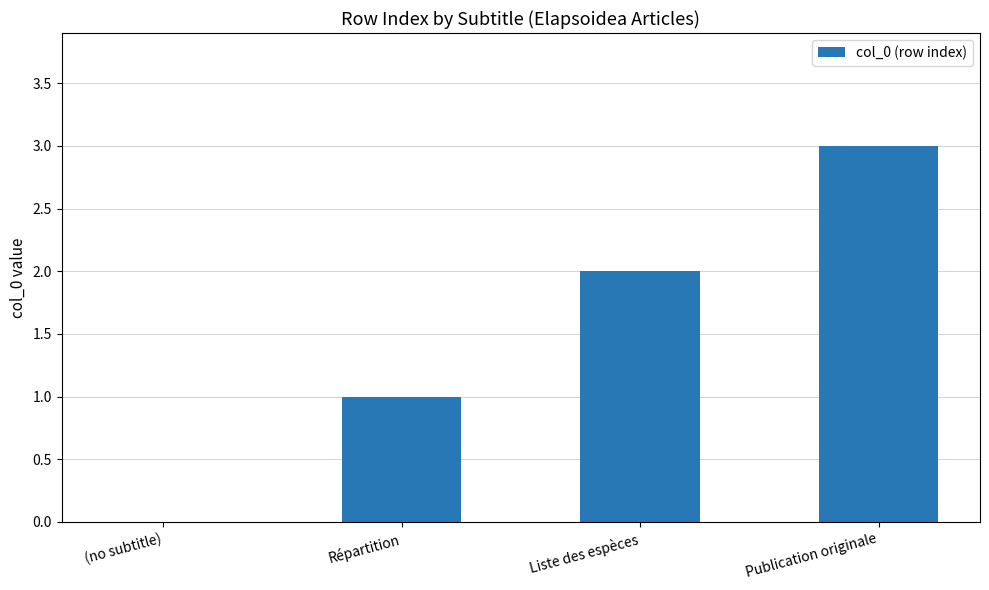

What is the greatest value displayed?

3